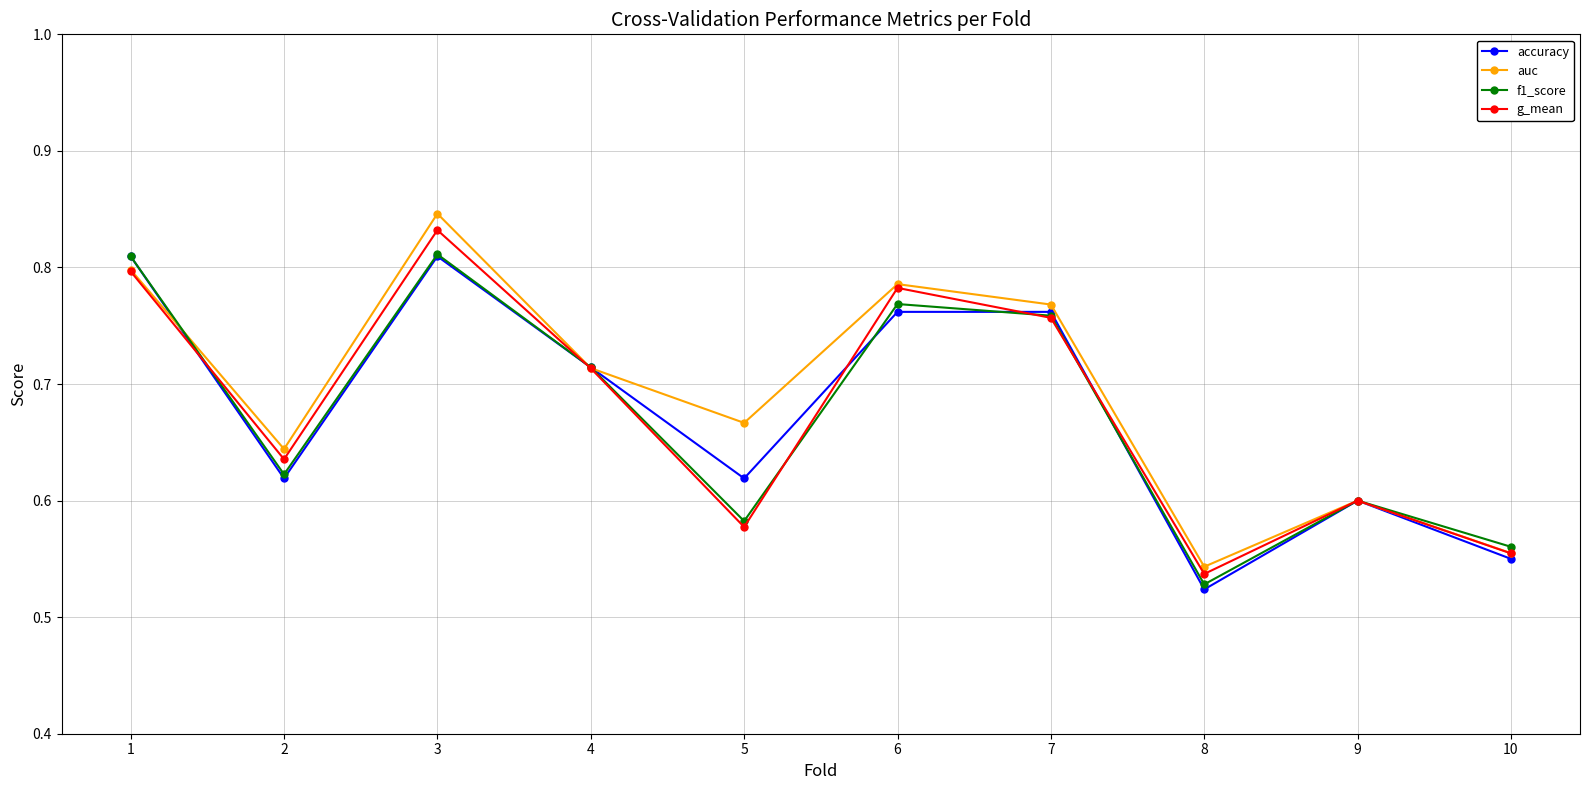

Which series changed the most between 4 and 7?

auc